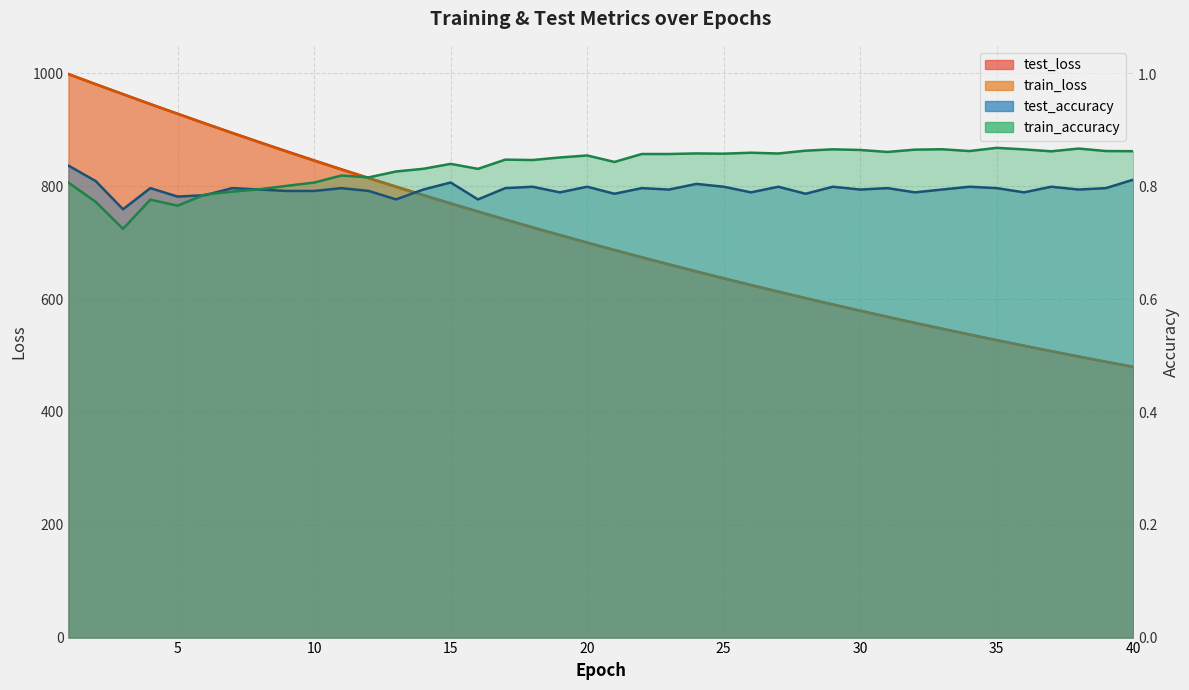

The test_loss series shows 830.2 at 11. True or false?

True